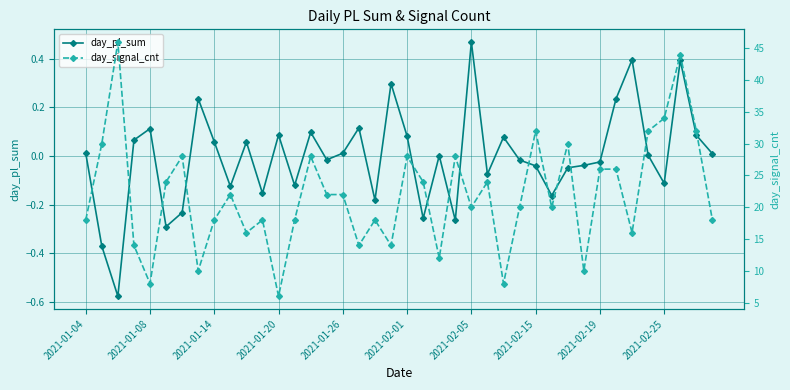

True or false: day_pl_sum has more than 1 points higher than both neighbors.

True